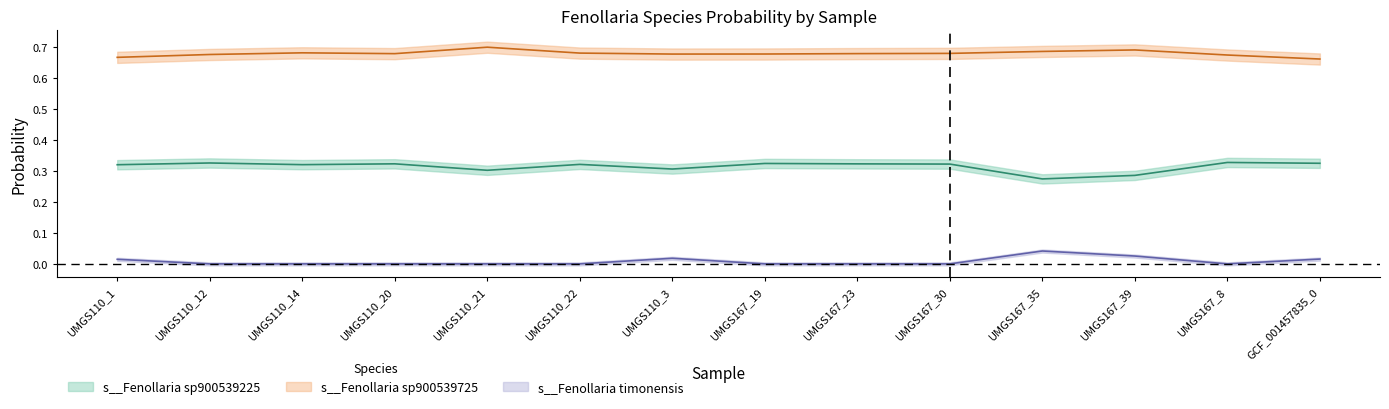

Where is s__Fenollaria sp900539725 nearest to the value 0?

GCF_001457835_0